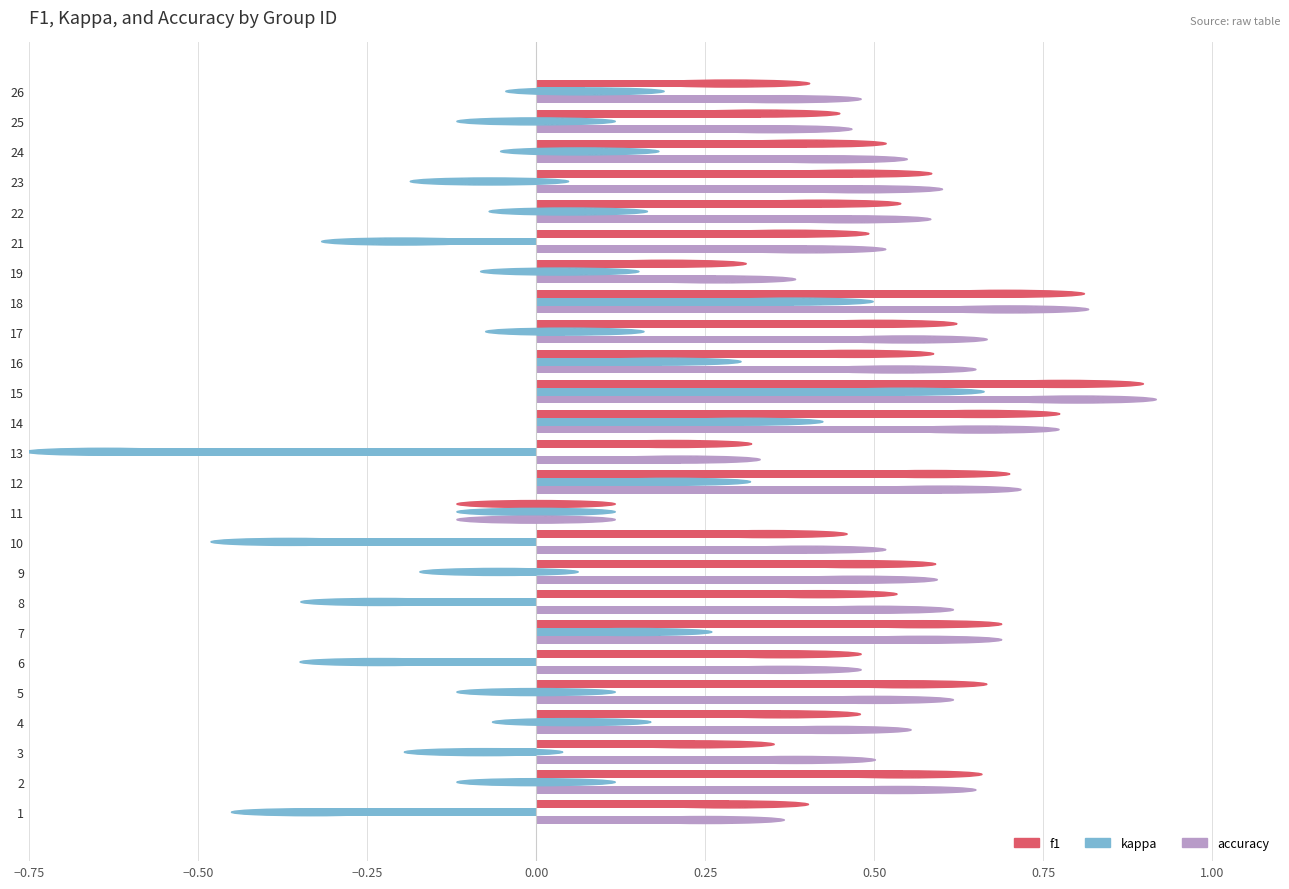

What is the maximum value shown in the chart?

0.8